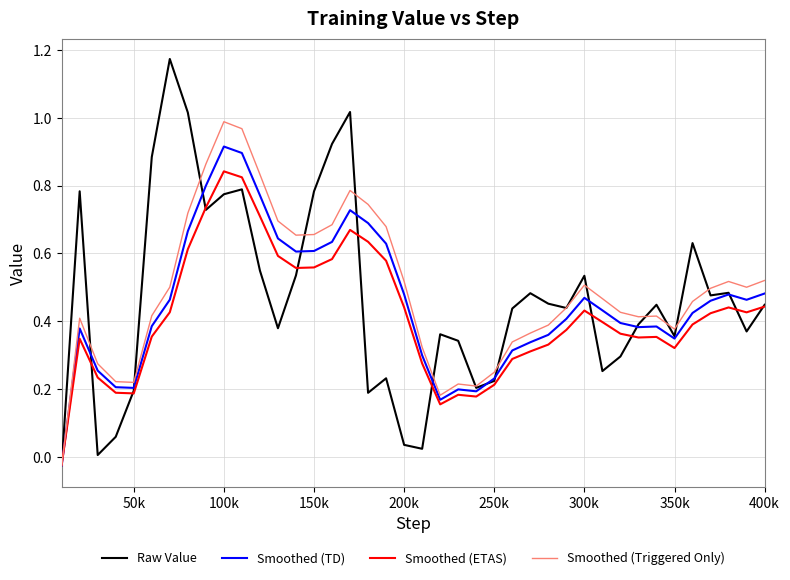

Which series has the widest spread of values?

Raw Value